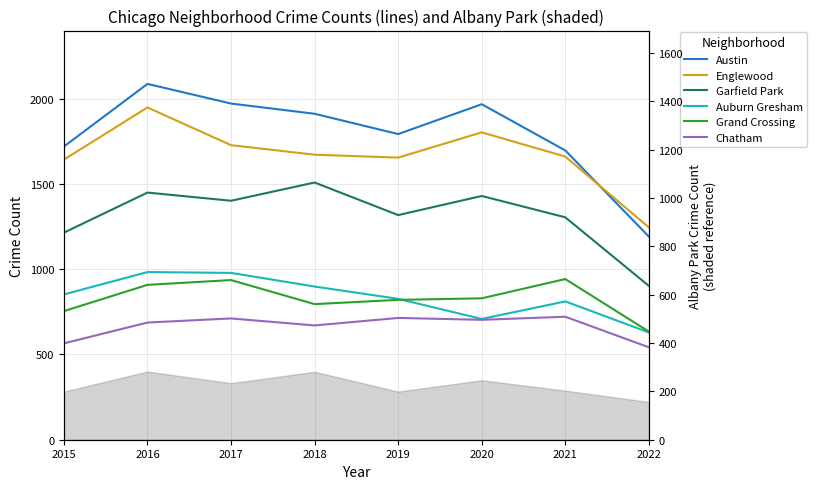

What is the difference between the maximum and minimum values in the Chatham series?

179